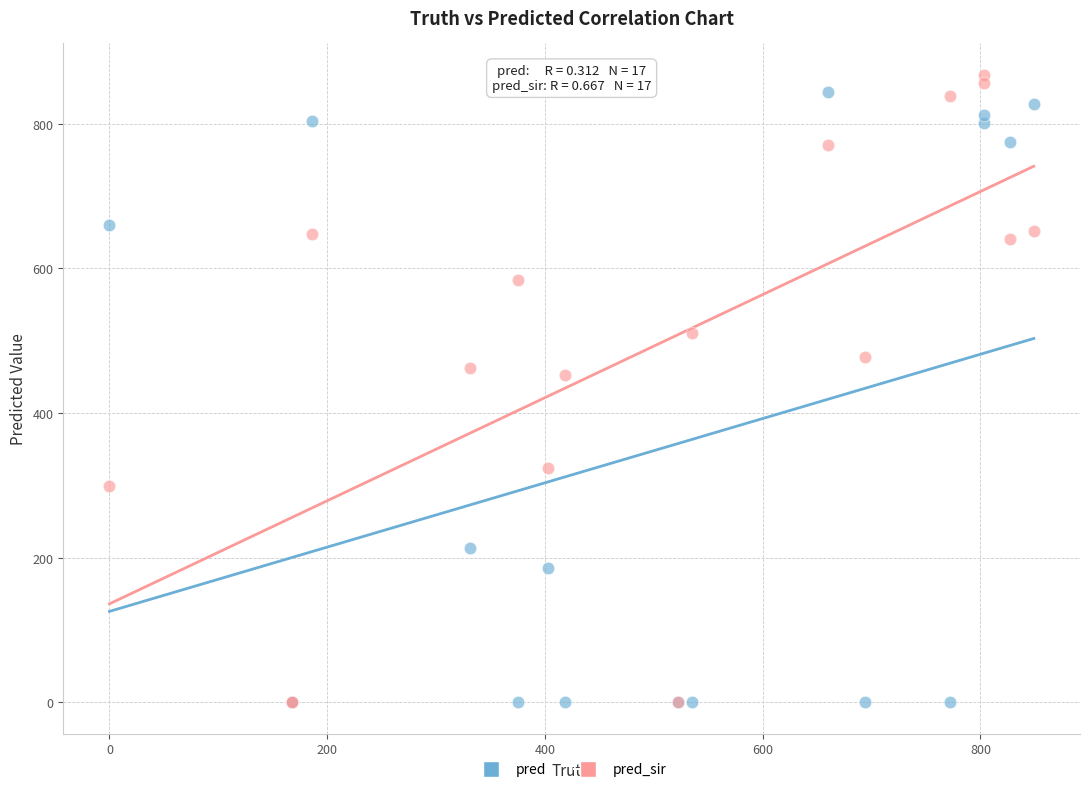

Which series reaches the maximum Y coordinate?

pred_sir